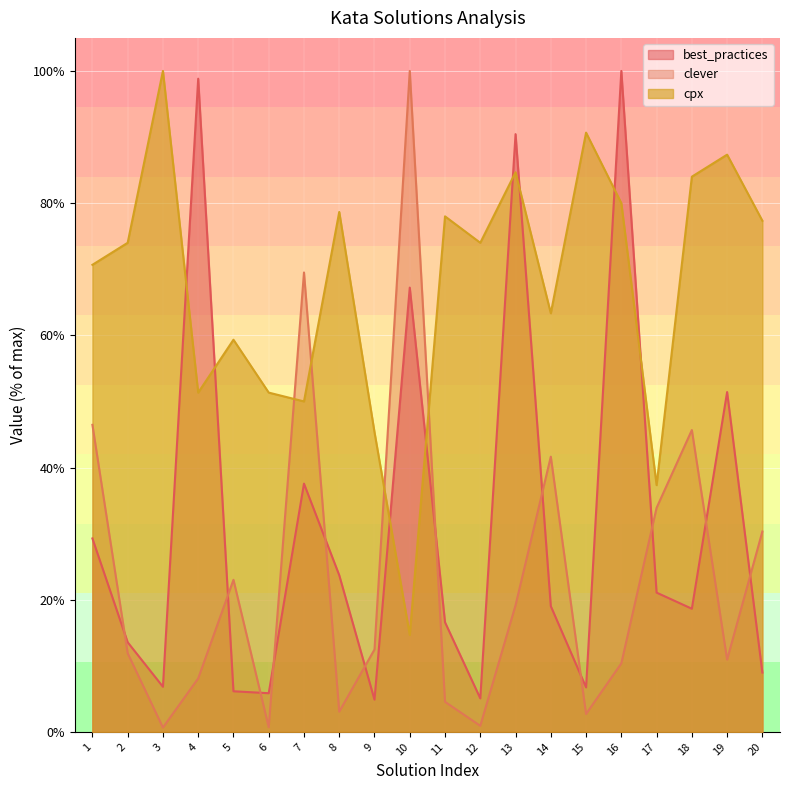

Is it true that best_practices equals 6.1 at 5?

True